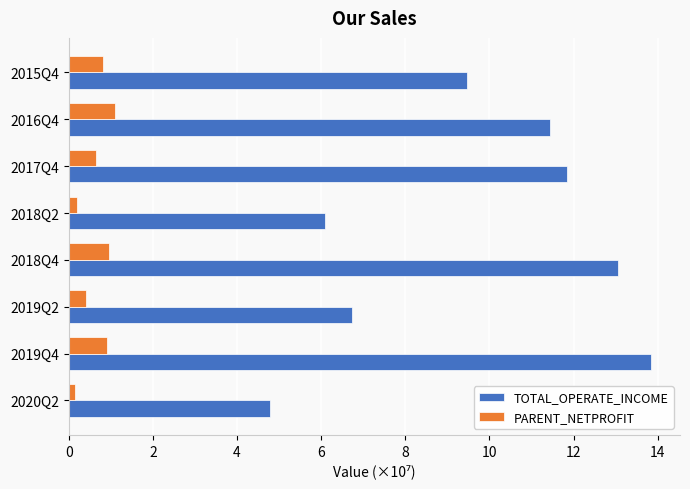

Which series has the largest total across all categories?

TOTAL_OPERATE_INCOME